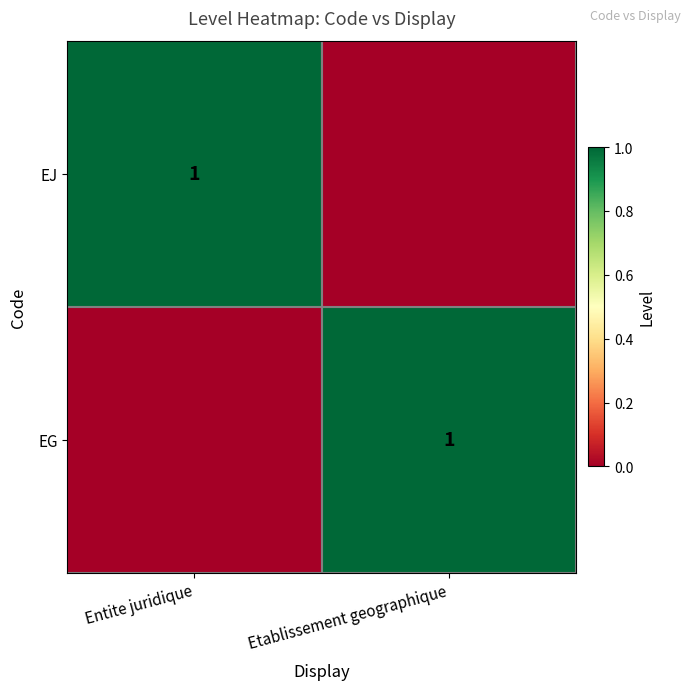

What is the difference between the highest and lowest values at Etablissement geographique?

1